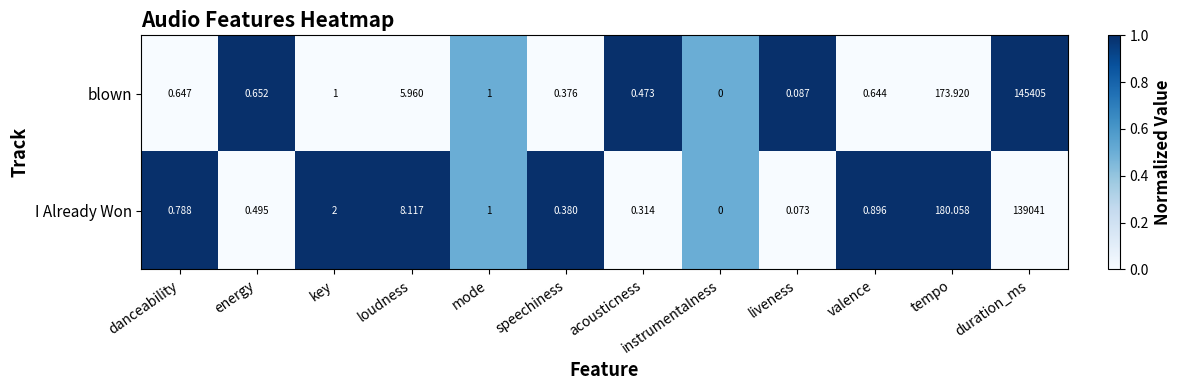

Which series changed the most between energy and loudness?

I Already Won